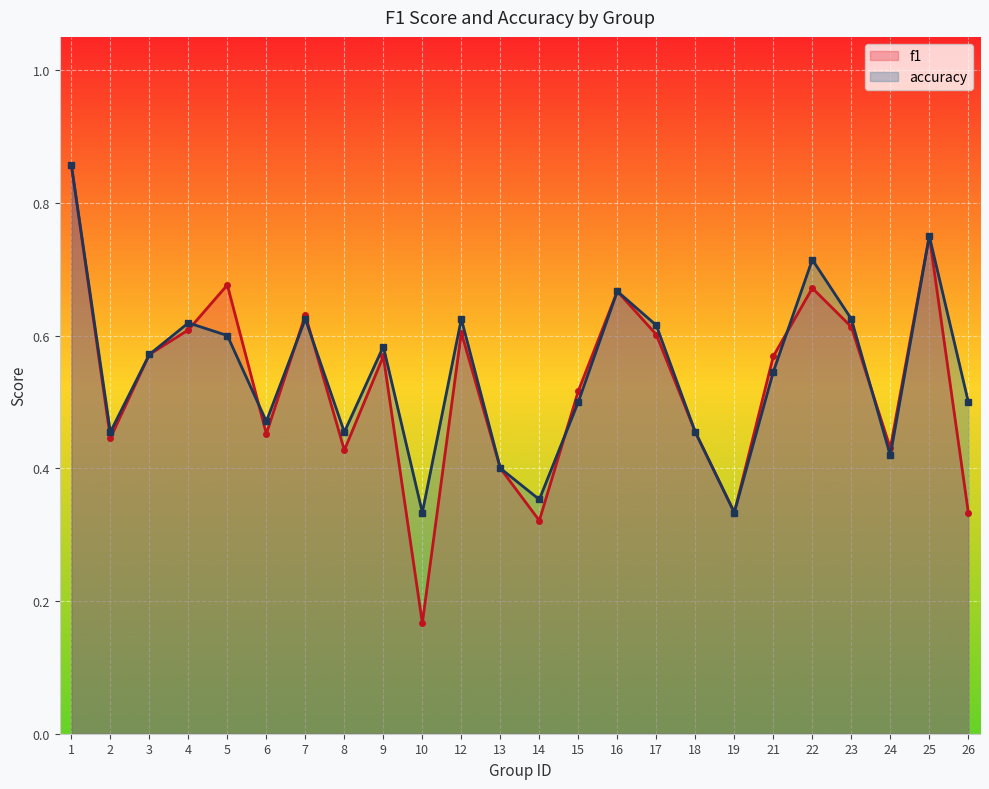

Which series ends up on top after the final intersection of accuracy and f1?

f1